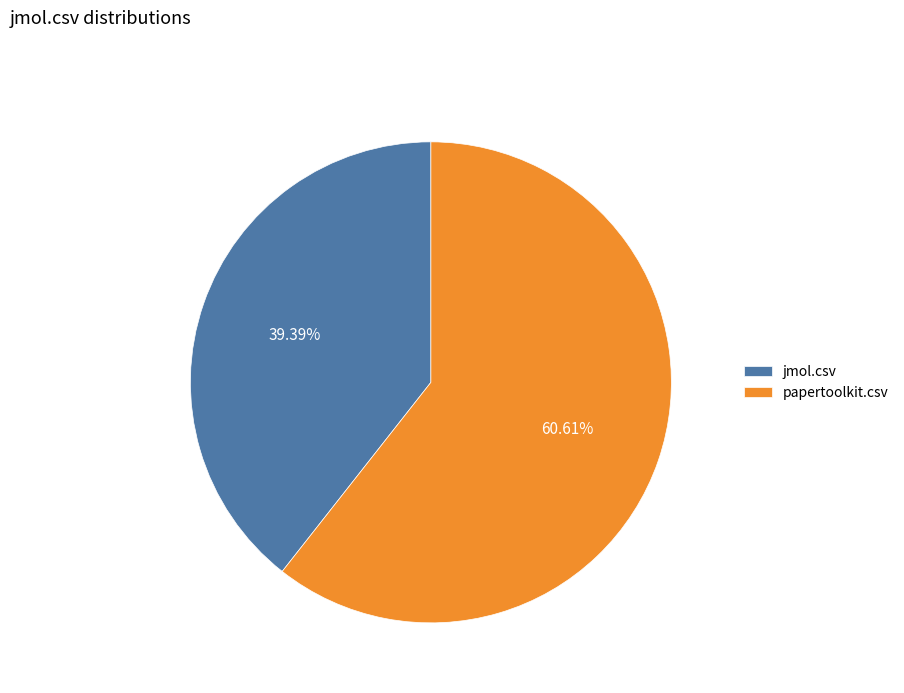

Combined, what portion of the pie is jmol.csv and papertoolkit.csv?

100.0%